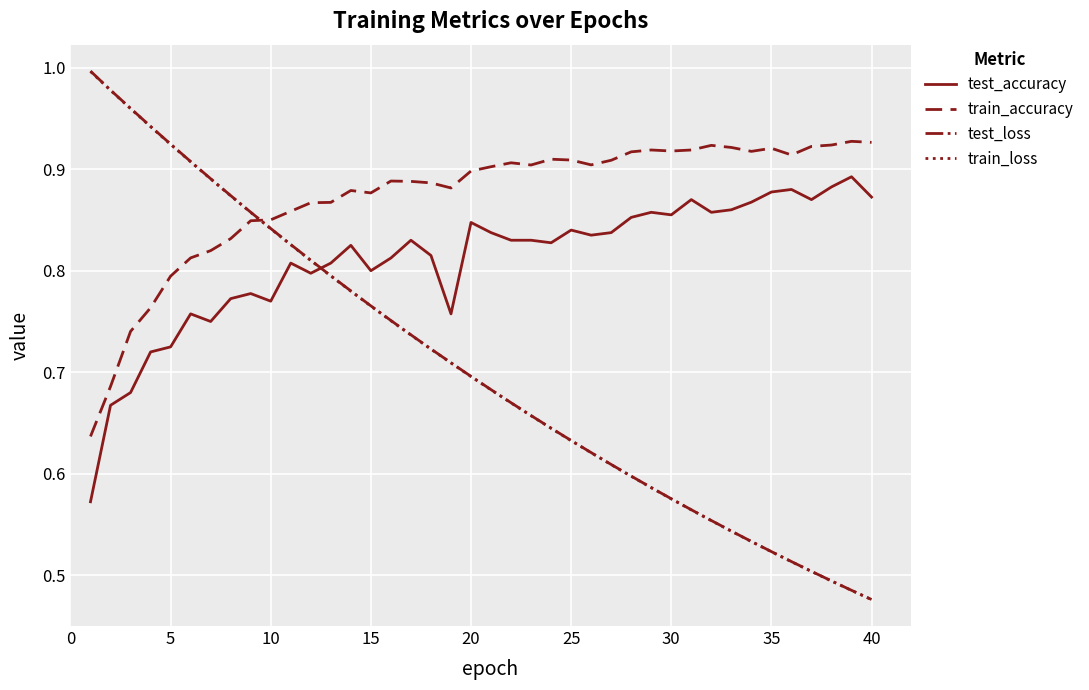

How many lines are shown in the chart?

4